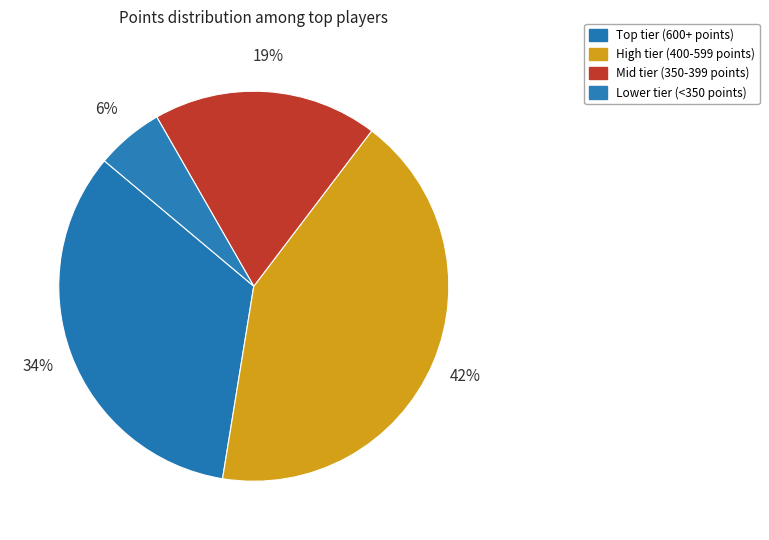

How many segments does this pie chart have?

4